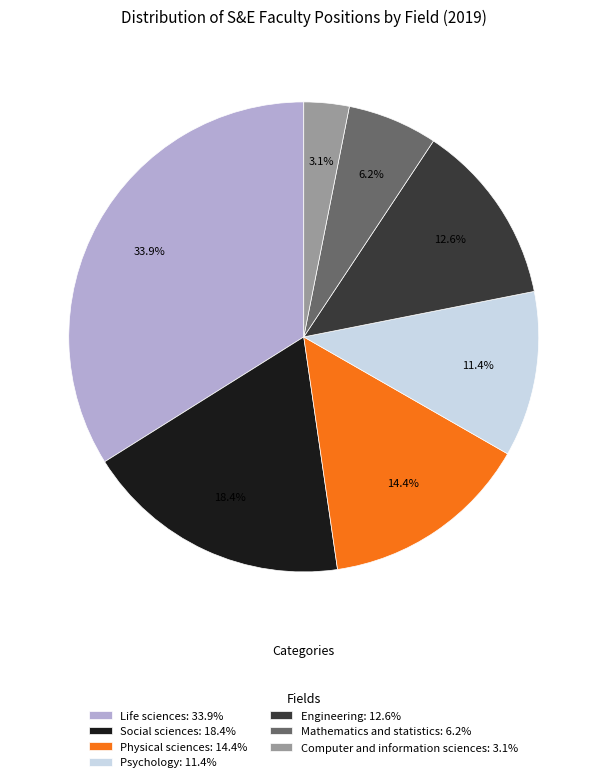

Is there a majority slice in this chart?

No